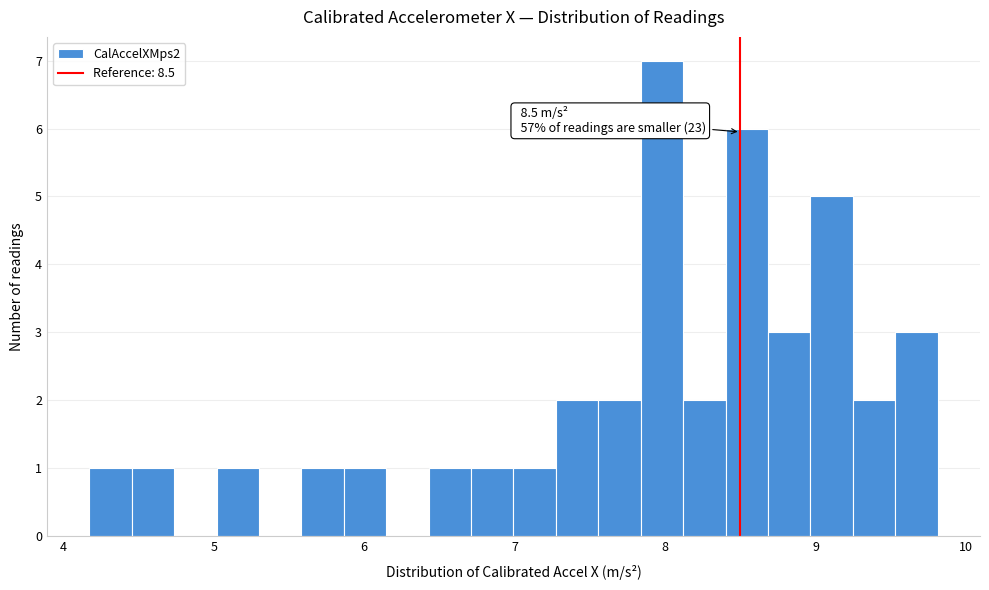

Read against the x-axis, roughly where is the centre of the tallest bar?

8.0